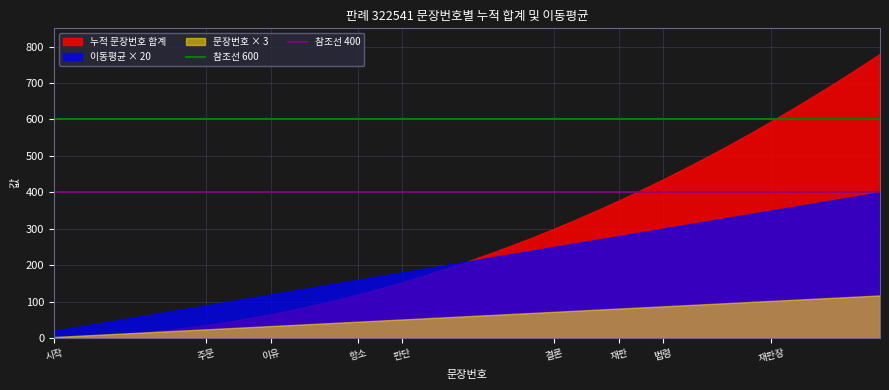

Rank the series by their average value, from lowest to highest.

문장번호 × 3, 이동평균 × 20, 누적 문장번호 합계